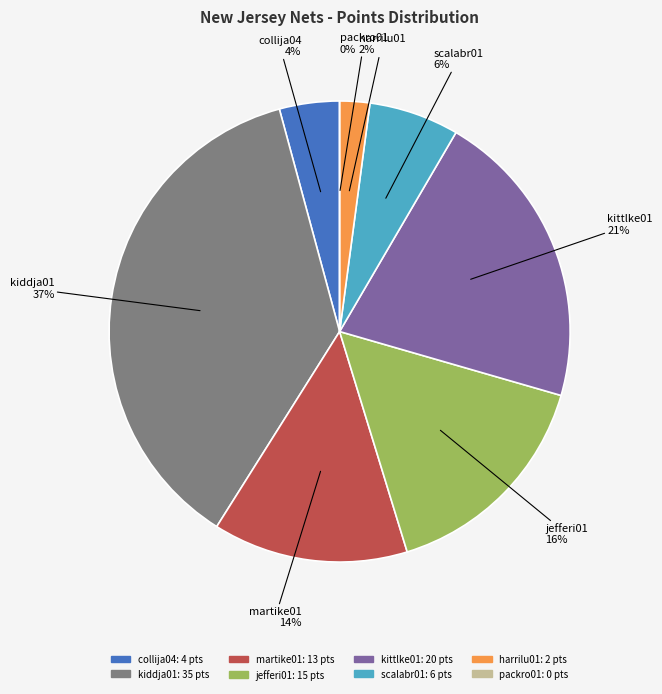

How much of the chart is everything except martike01?

86.3%